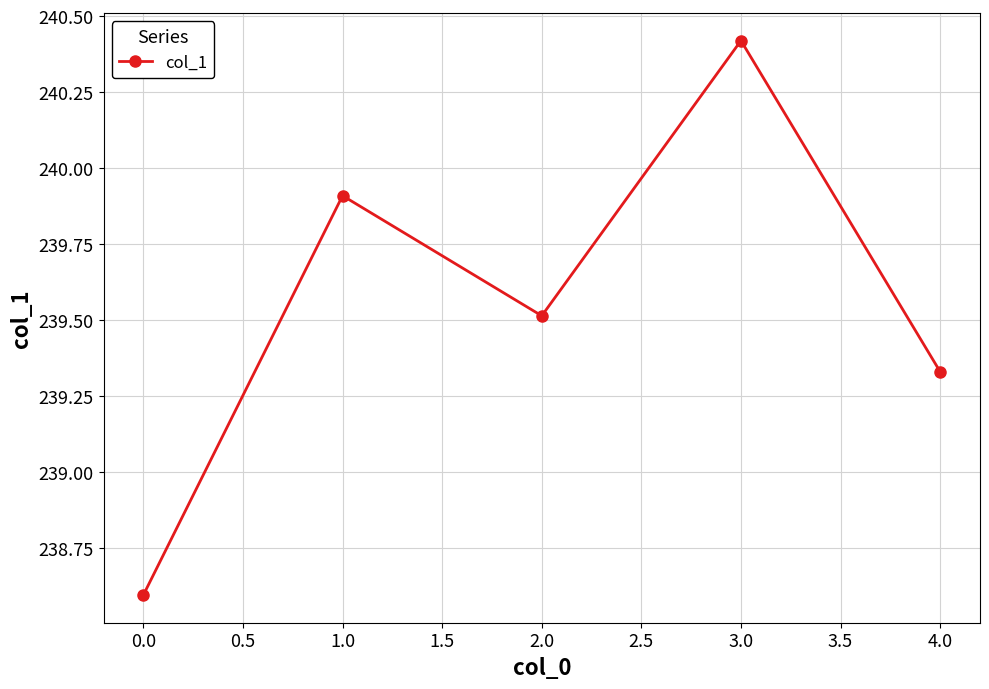

List the labels in order of value, largest first.

3.0, 1.0, 2.0, 4.0, 0.0